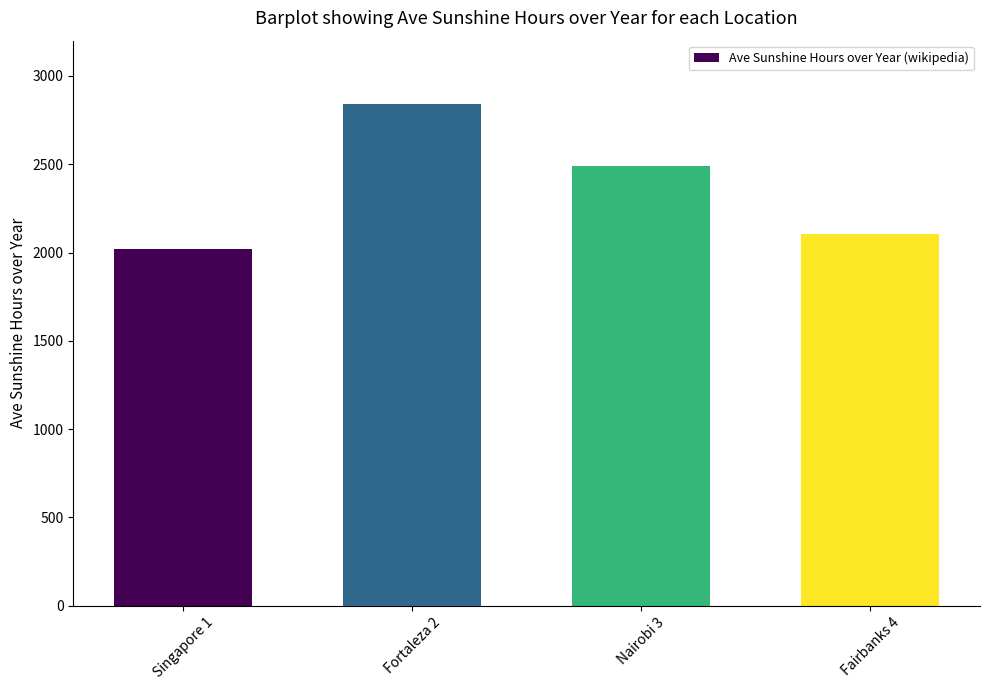

What is the maximum value shown in the chart?

2843